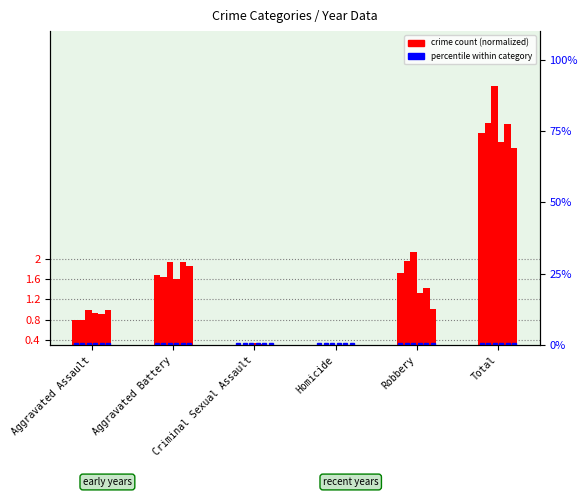

What is the label of the 6th bar from the right?

Aggravated Assault